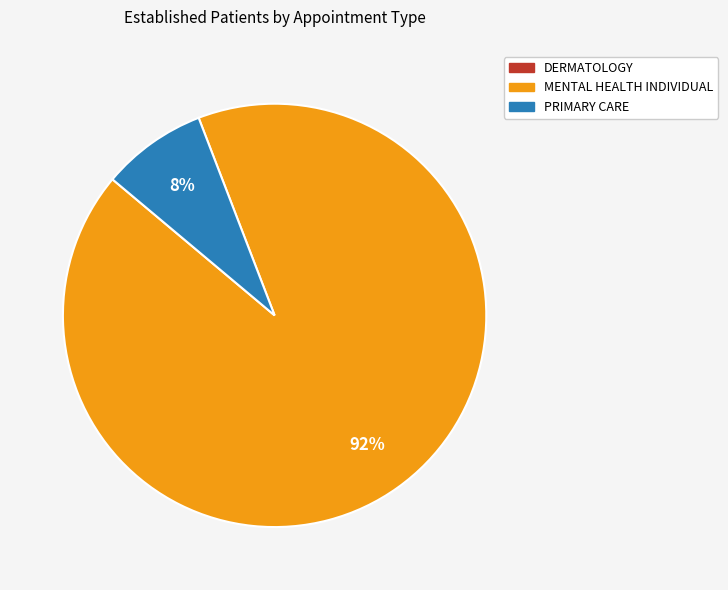

What is the largest slice in the pie chart?

MENTAL HEALTH INDIVIDUAL